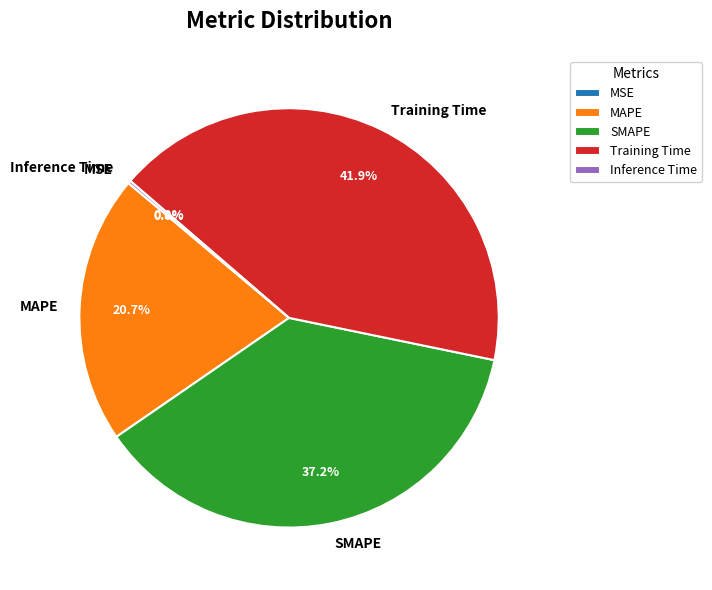

What is the largest slice in the pie chart?

Training Time